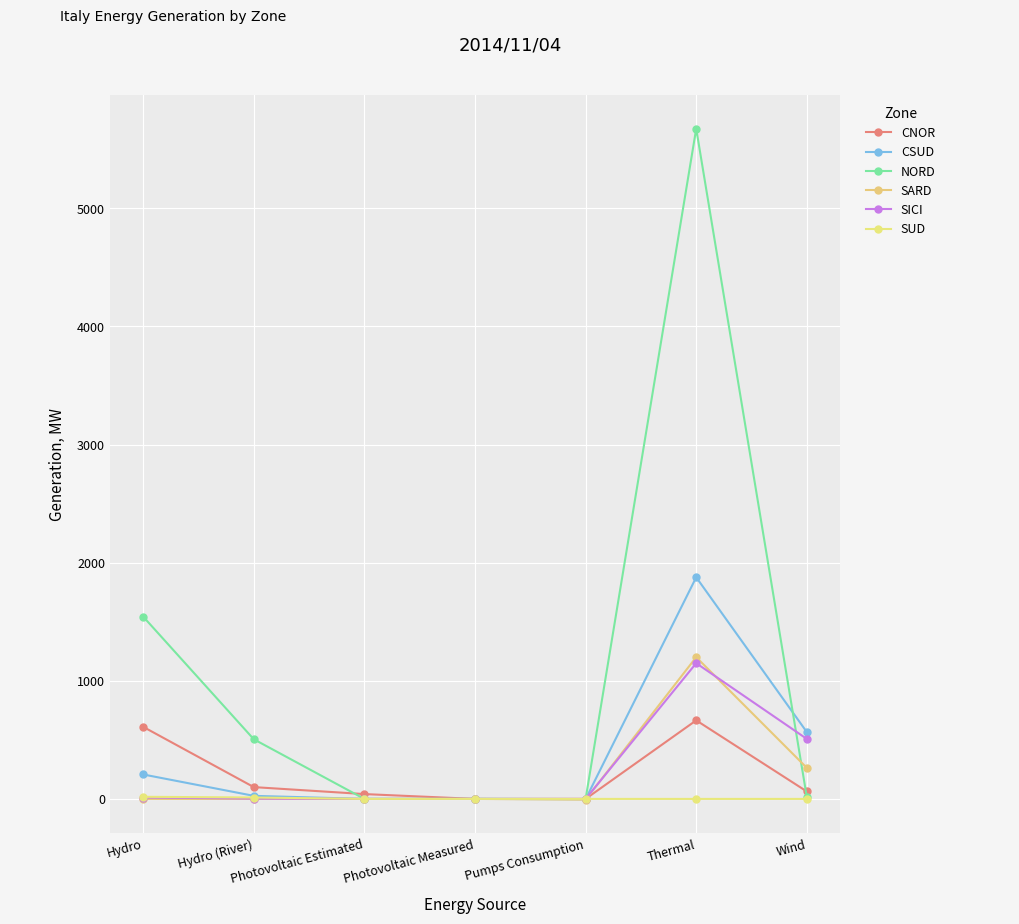

Rank the series by their maximum value, from highest to lowest.

NORD, CSUD, SARD, SICI, CNOR, SUD